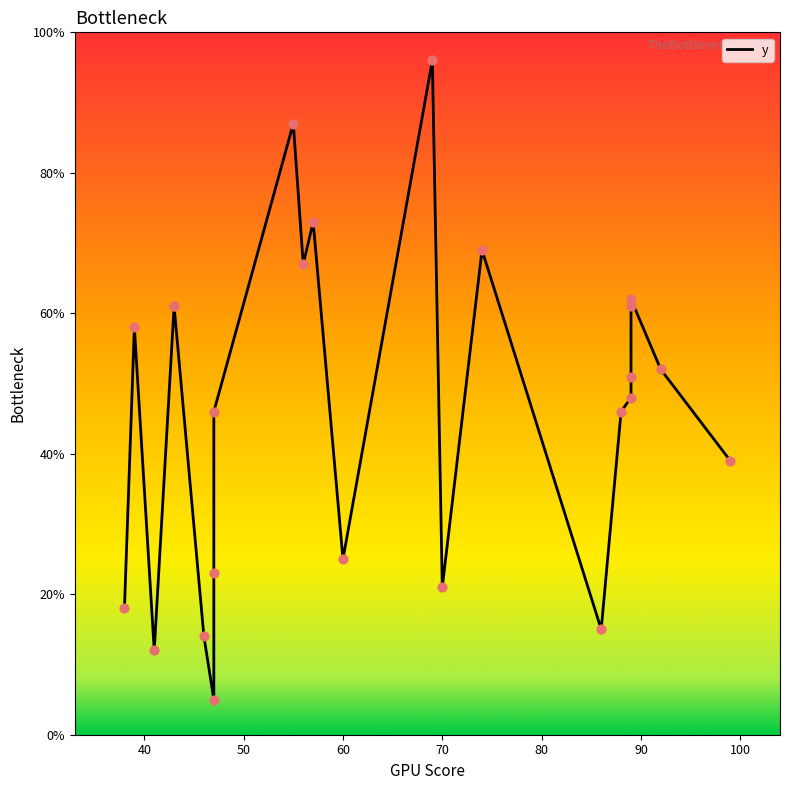

What is the change in value from 40 to 100?

-35